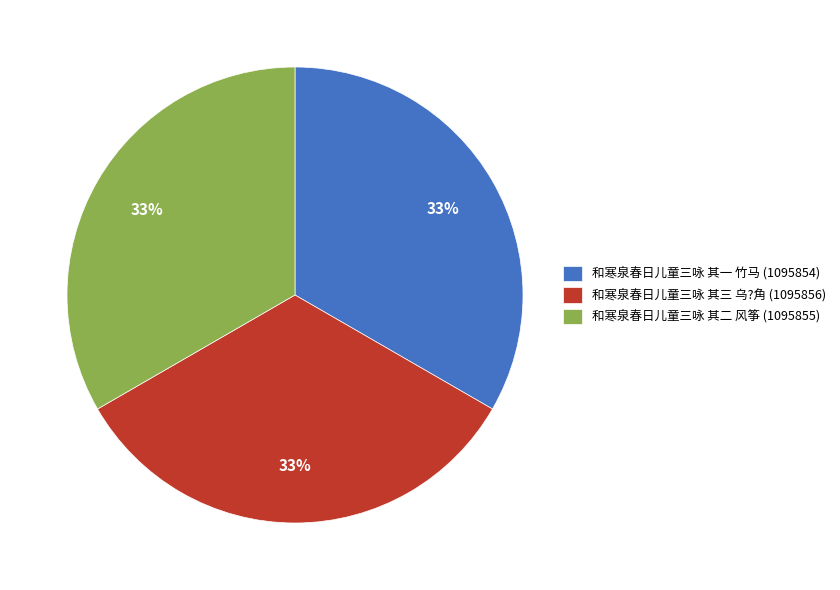

Do 和寒泉春日儿童三咏 其三 乌?角 (1095856) and 和寒泉春日儿童三咏 其二 风筝 (1095855) together represent more than half of the pie?

Yes